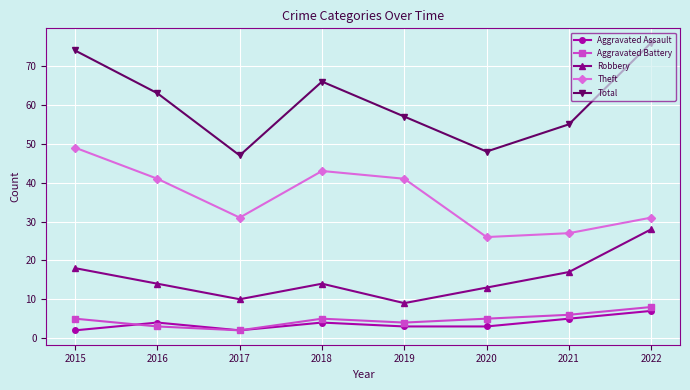

What is the sum of the Aggravated Battery values at 2015 and 2021?

11